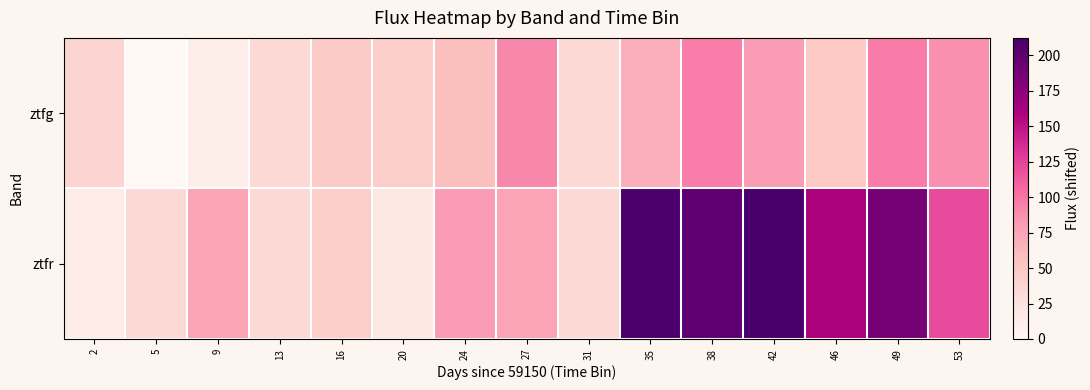

What is the difference between the highest and lowest values at 49?

91.5